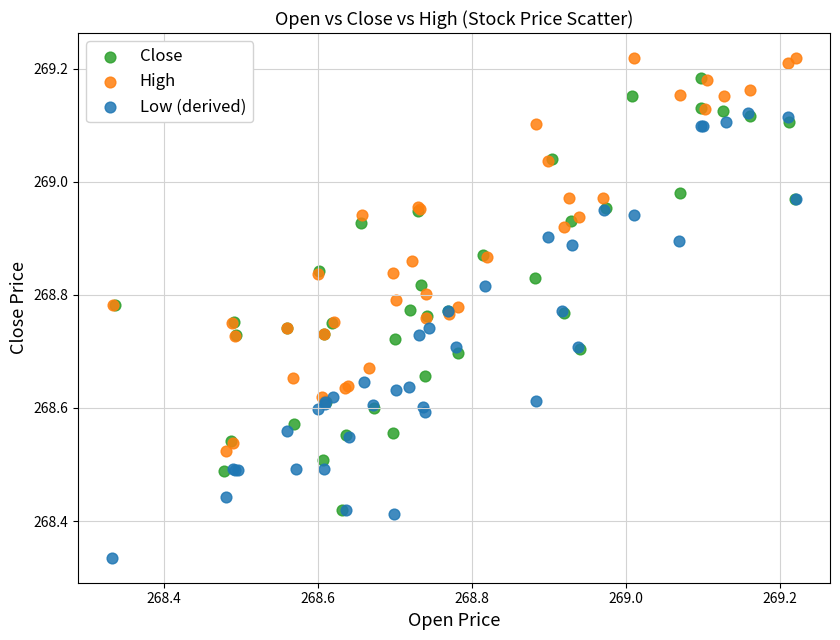

Which series has the widest spread of Y values?

Low (derived)